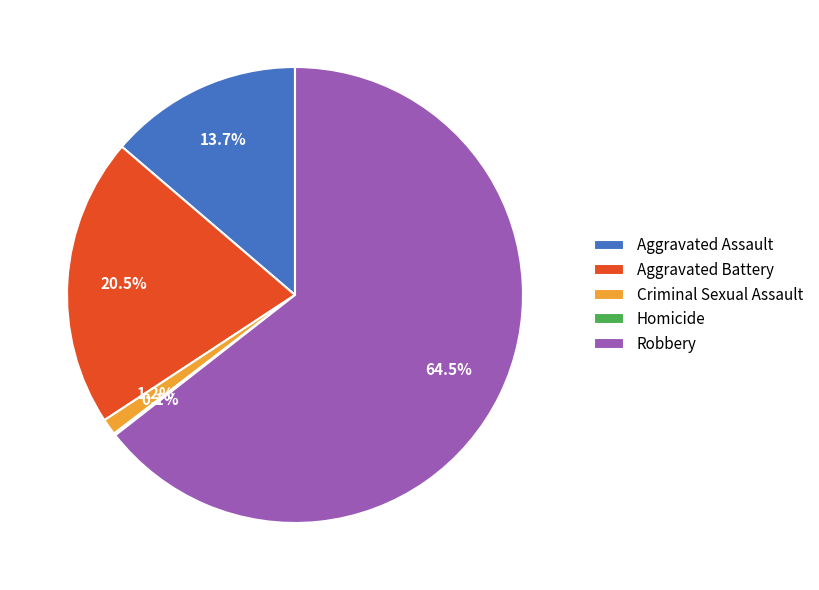

Which has a higher value, Robbery or Aggravated Assault?

Robbery